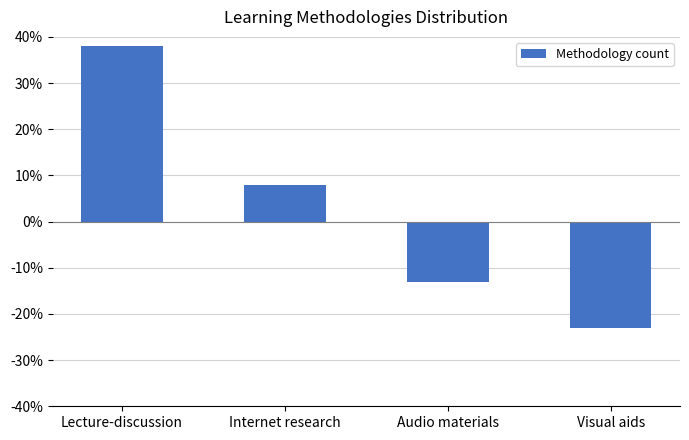

List the labels in order of value, smallest first.

Visual aids, Audio materials, Internet research, Lecture-discussion